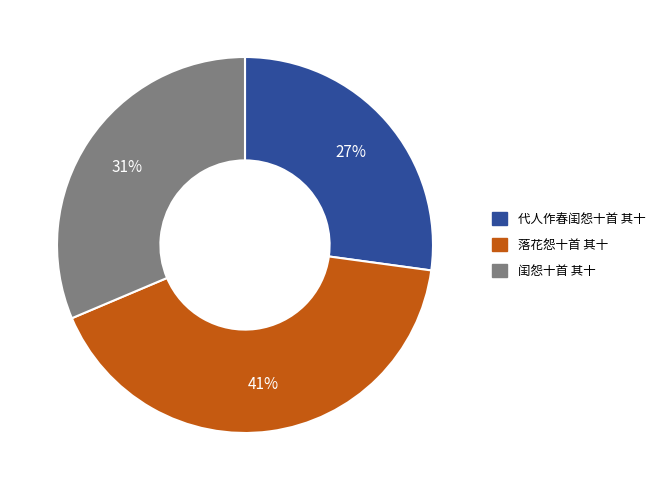

Which has a higher value, 代人作春闺怨十首 其十 or 闺怨十首 其十?

闺怨十首 其十